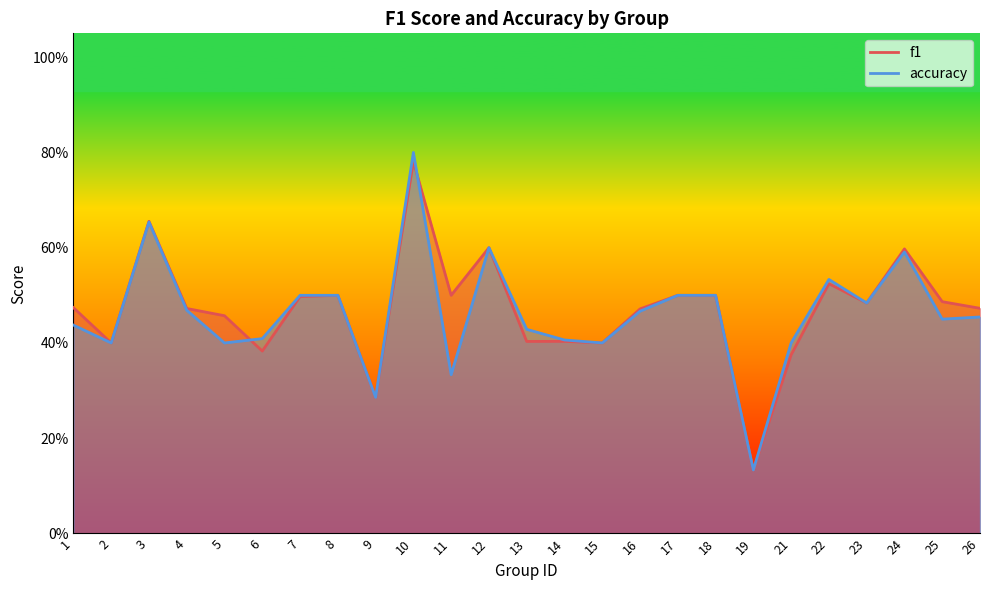

Reading left to right, transcribe all the data shown in this chart.

f1: 0.5	0.4	0.7	0.5	0.5	0.4	0.5	0.5	0.3	0.8	0.5	0.6	0.4	0.4	0.4	0.5	0.5	0.5	0.1	0.4	0.5	0.5	0.6	0.5	0.5
accuracy: 0.4	0.4	0.7	0.5	0.4	0.4	0.5	0.5	0.3	0.8	0.3	0.6	0.4	0.4	0.4	0.5	0.5	0.5	0.1	0.4	0.5	0.5	0.6	0.5	0.5